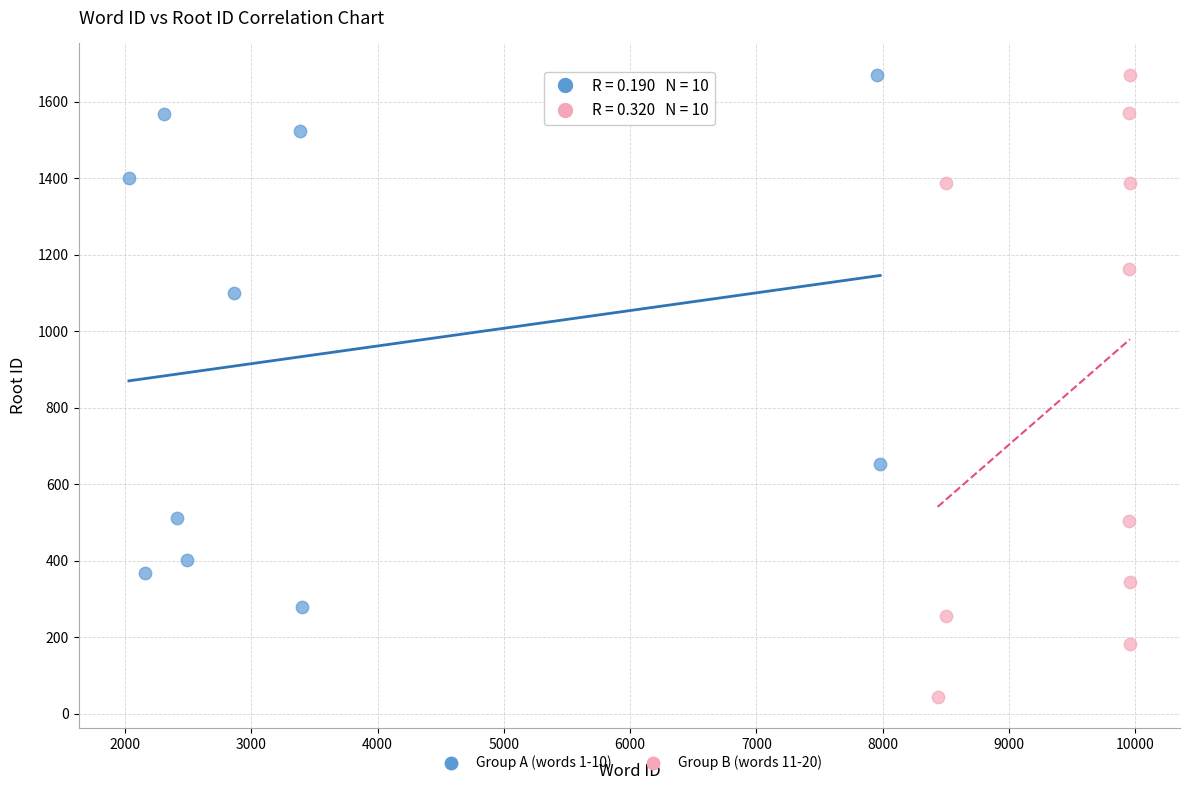

Which series has the largest Y range (max minus min)?

Group B (words 11-20)